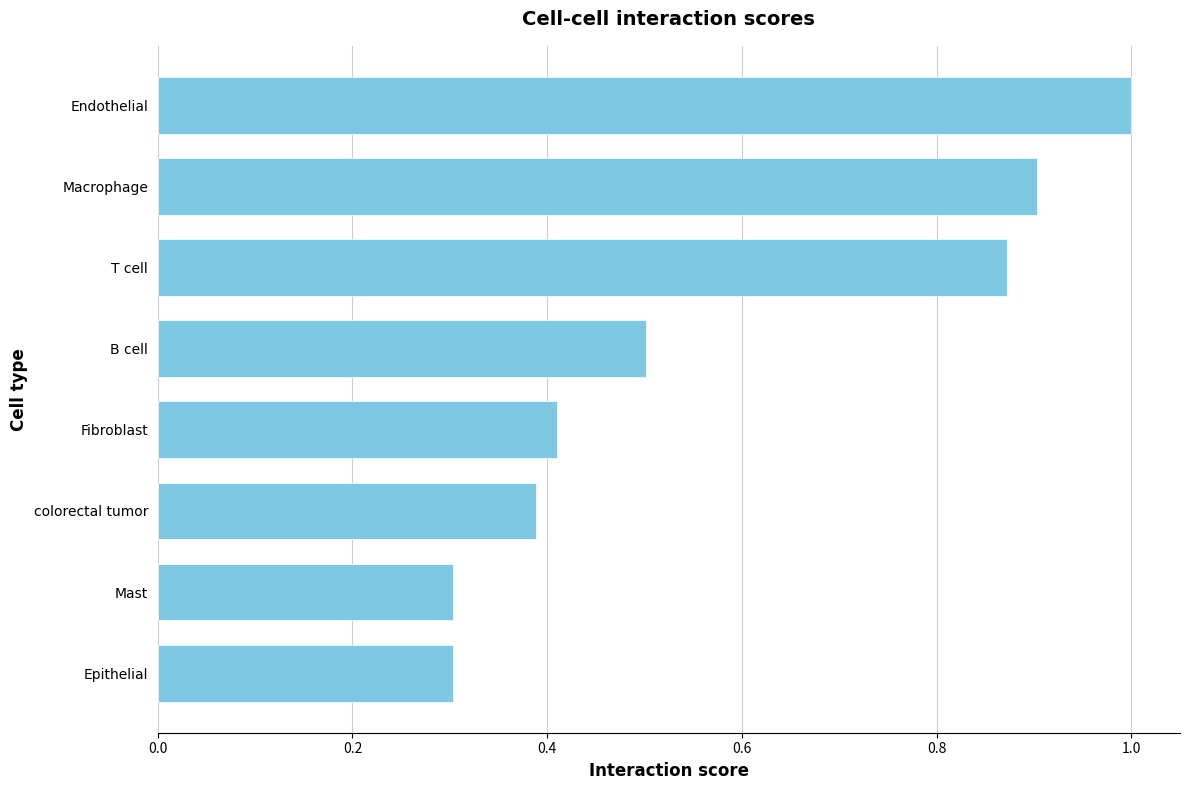

True or false: the data shows 0.1 at Epithelial.

False